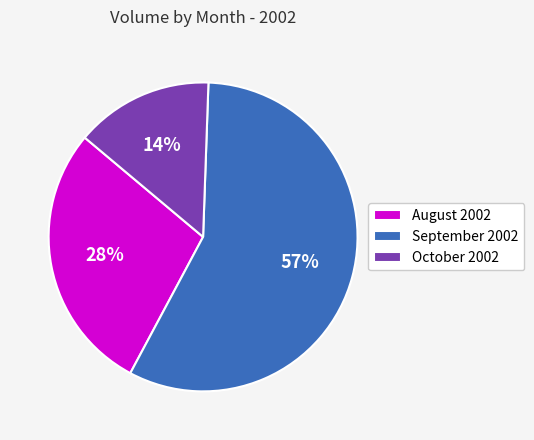

Is the sum of September 2002 and August 2002 greater than half?

Yes